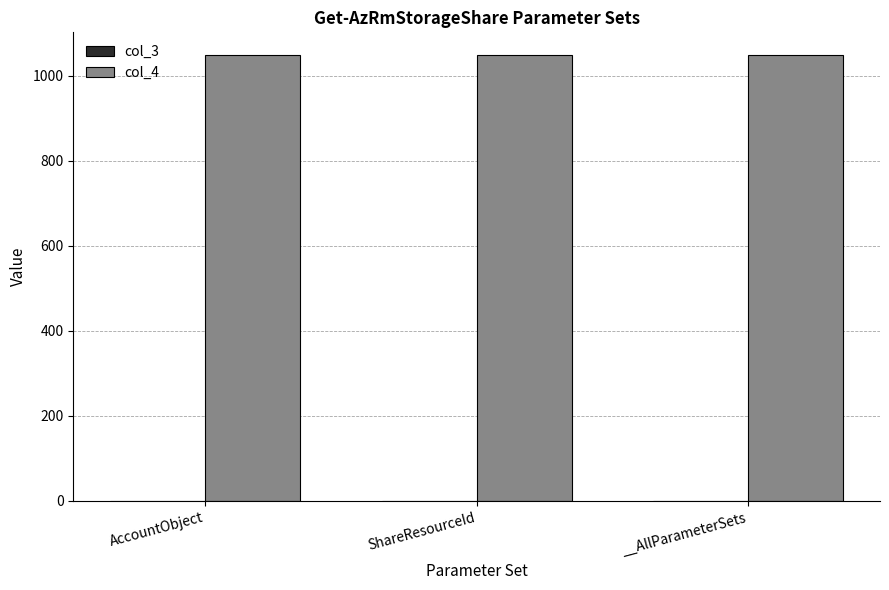

Reading right to left, transcribe all the data shown in this chart.

col_3: __AllParameterSets=0	ShareResourceId=0	AccountObject=0
col_4: __AllParameterSets=1050	ShareResourceId=1050	AccountObject=1050